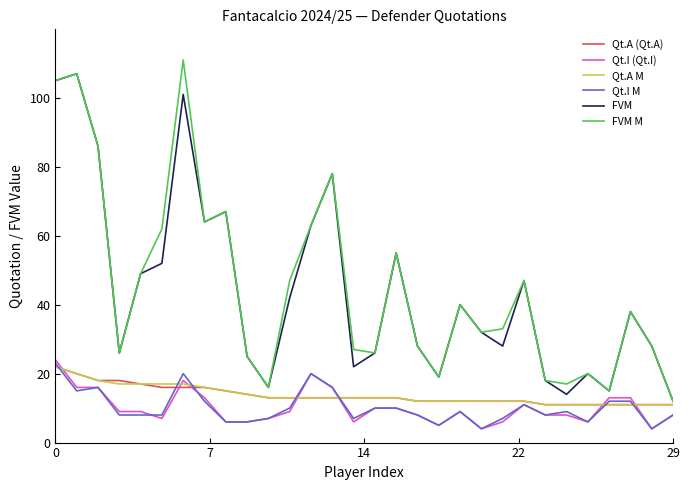

What is the minimum value shown in the chart?

4